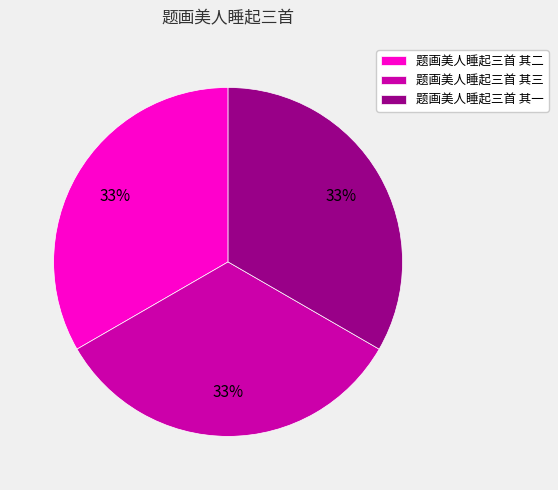

To the nearest percent, what is the combined percentage of 题画美人睡起三首 其二 and 题画美人睡起三首 其三?

67%